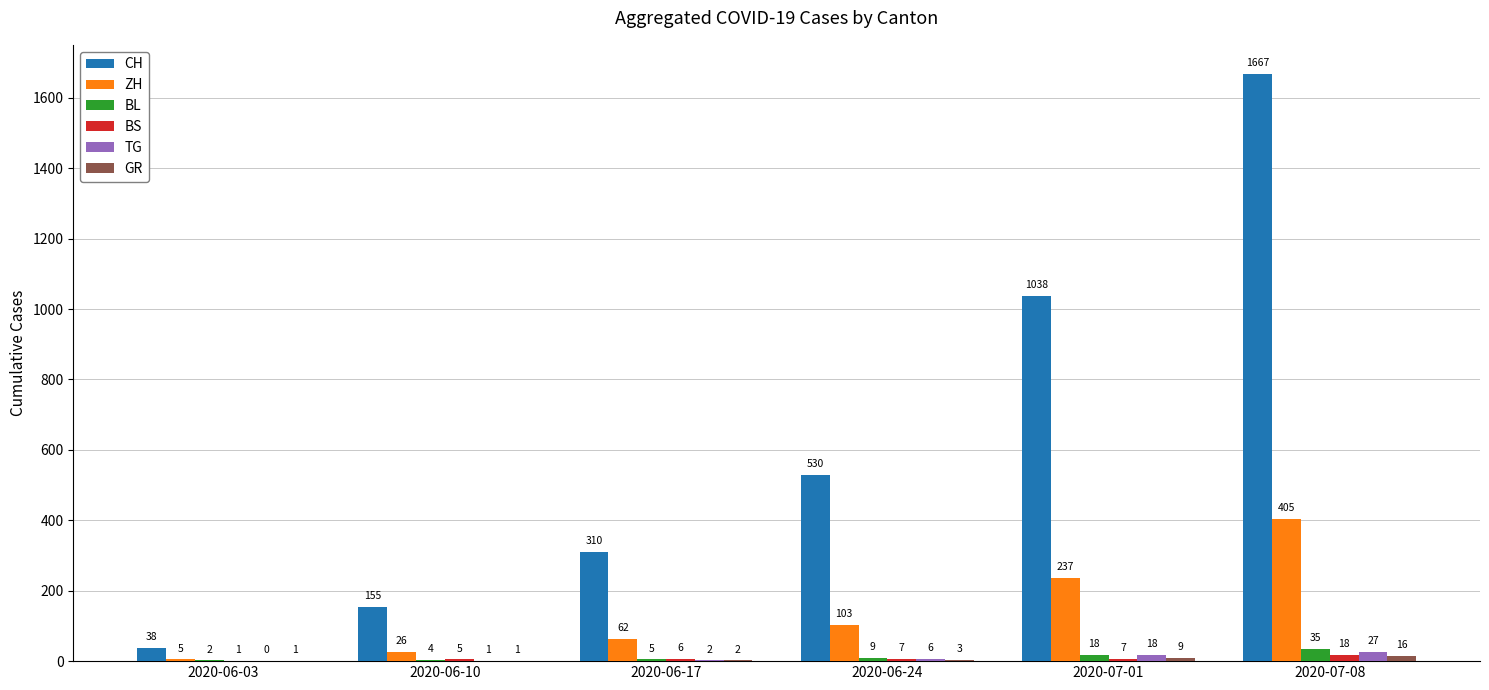

At which category does the chart reach its peak across all series?

2020-07-08